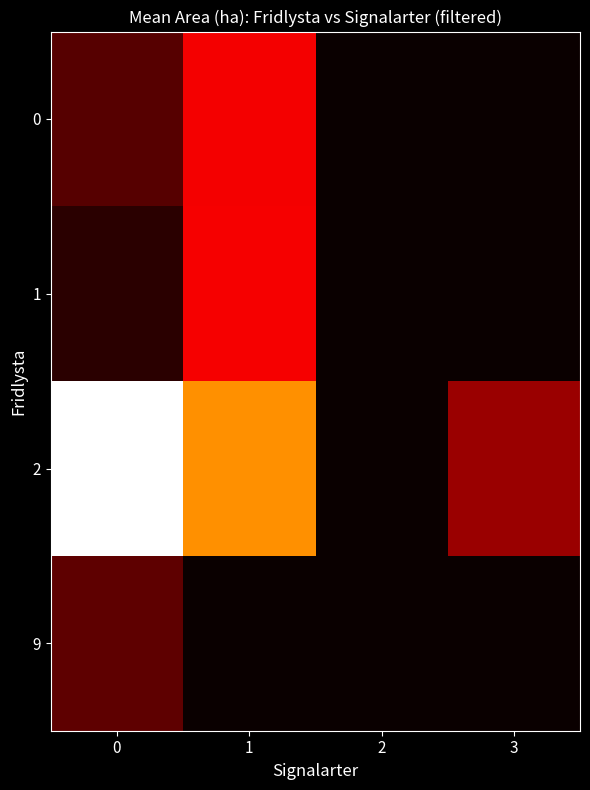

Reading right to left, what are all the values shown in this chart?

0: 3=0.0	2=0.0	1=6.6	0=2.2
1: 3=0.0	2=0.0	1=6.7	0=0.9
2: 3=4.1	2=0.0	1=11.0	0=19.0
9: 3=0.0	2=0.0	1=0.0	0=2.4